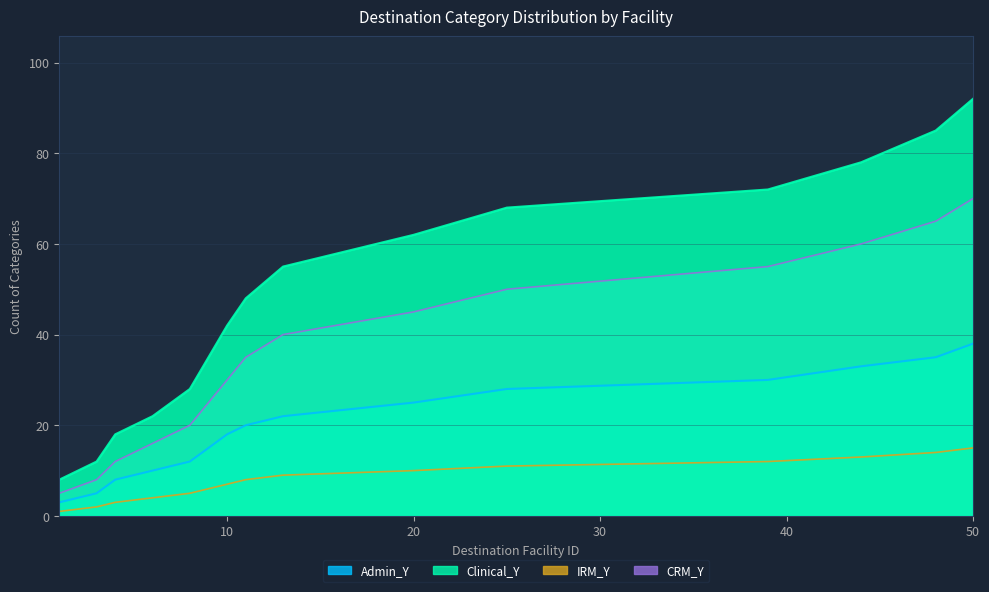

Rank the series at 3 from lowest to highest value.

IRM_Y, Admin_Y, CRM_Y, Clinical_Y